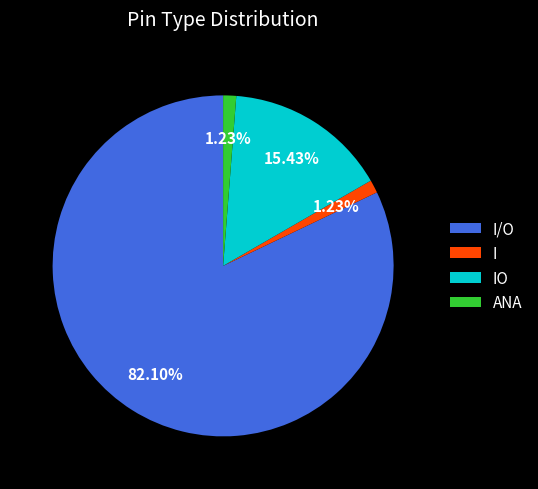

Which has a higher value, IO or I/O?

I/O